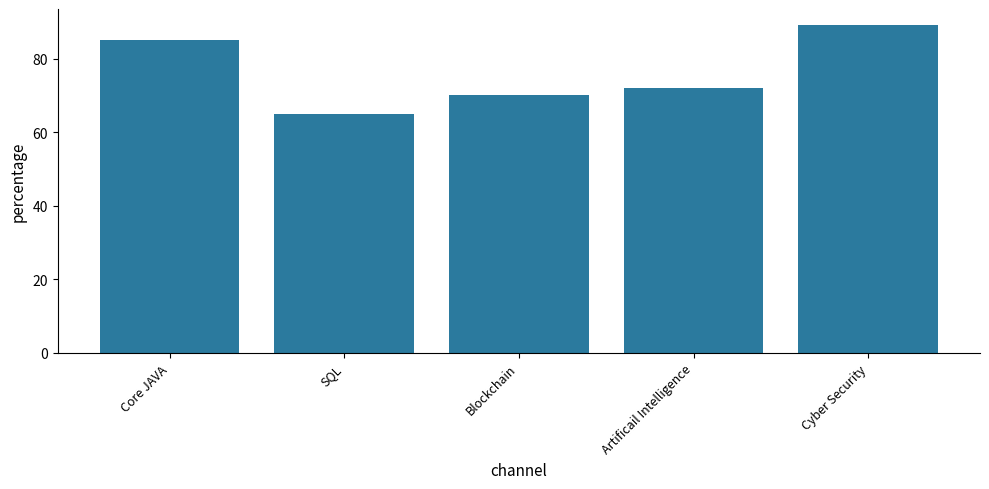

Reading right to left, transcribe all the data shown in this chart.

89	72	70	65	85